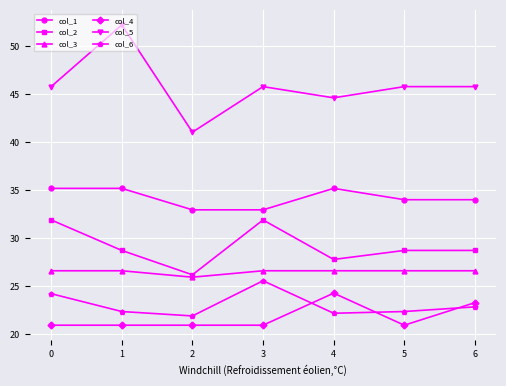

What is the average value of the col_6 series?

23.1